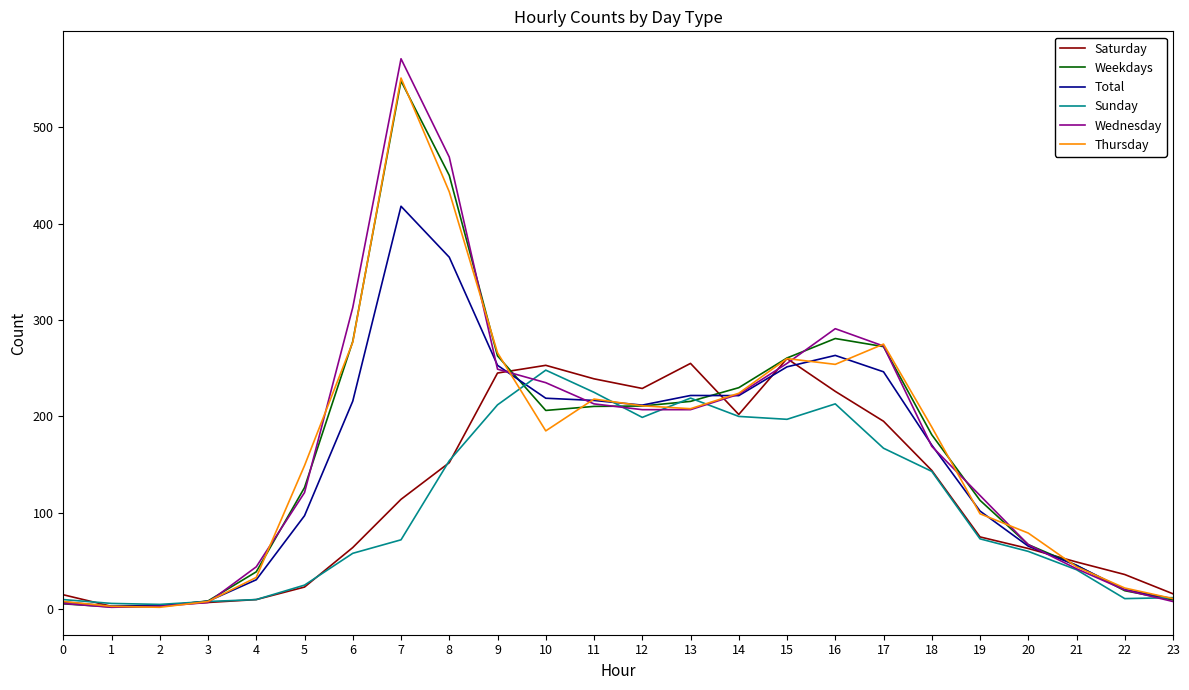

What is the maximum value for Thursday?

551.0